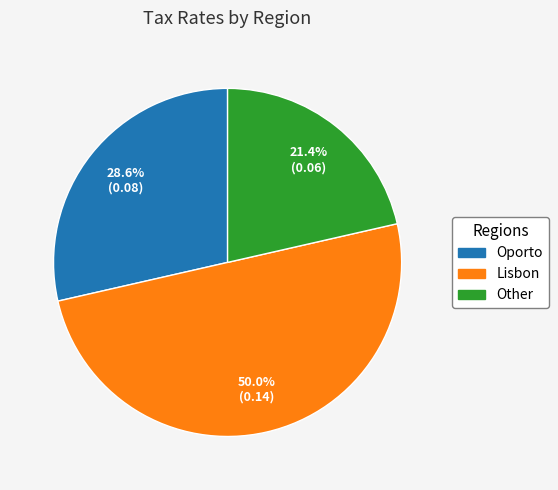

Rank the categories by value from lowest to highest.

Other, Oporto, Lisbon